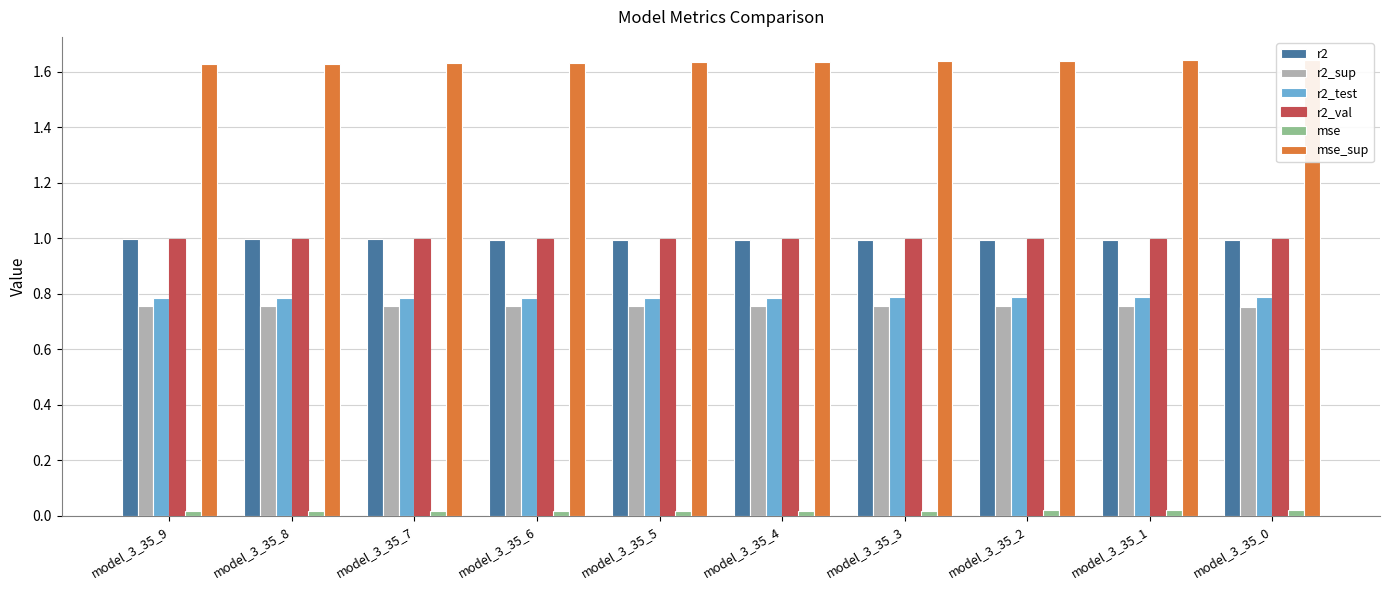

Which series changed the most between model_3_35_5 and model_3_35_1?

mse_sup